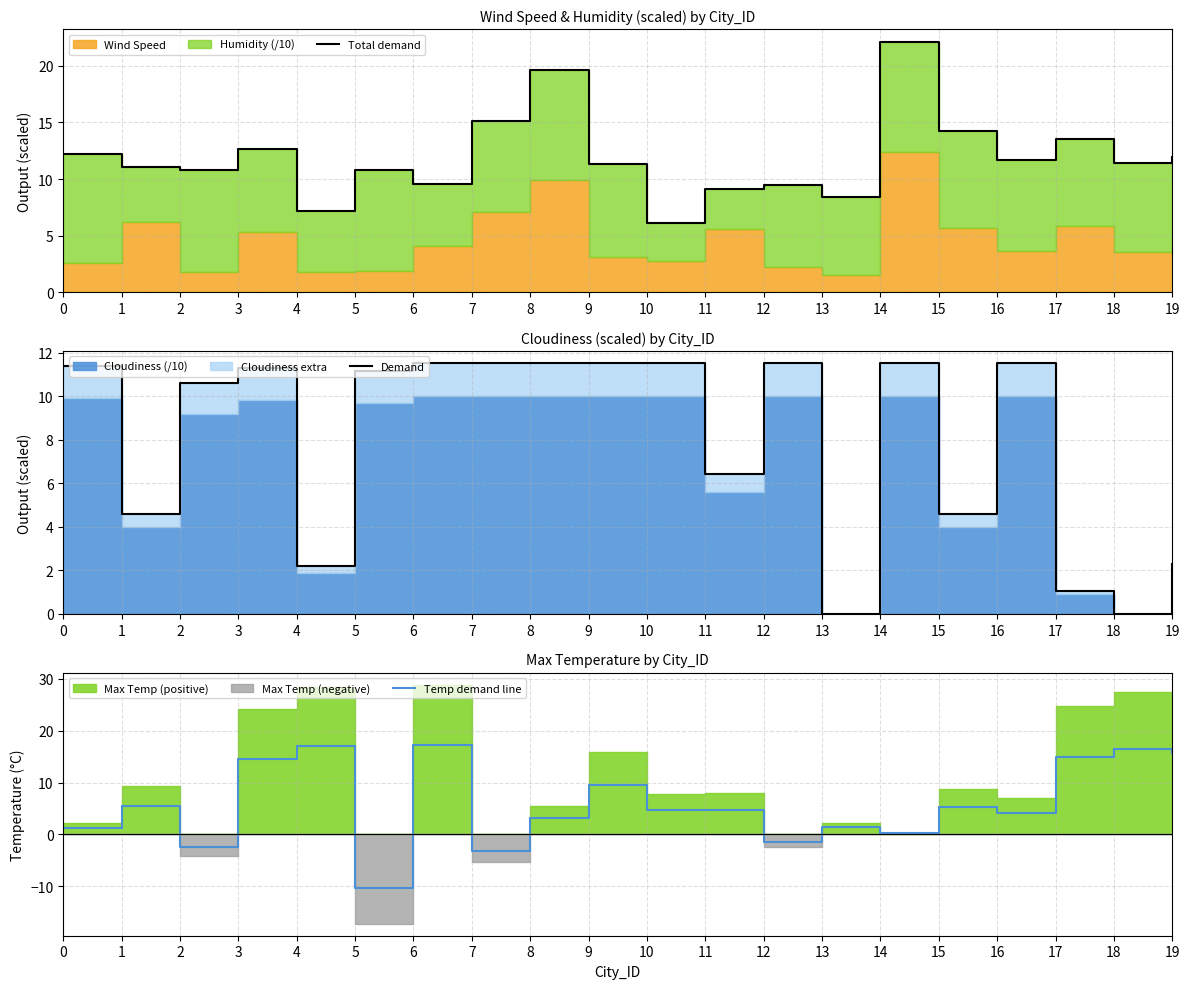

Reading left to right, what are all the values shown in this chart?

Total demand: 0=12.2	1=11.1	2=10.8	3=12.7	4=7.2	5=10.8	6=9.5	7=15.1	8=19.6	9=11.3	10=6.1	11=9.1	12=9.5	13=8.4	14=22.1	15=14.3	16=11.7	17=13.6	18=11.4	19=11.9
Demand: 0=11.4	1=4.6	2=10.6	3=11.3	4=2.2	5=11.2	6=11.5	7=11.5	8=11.5	9=11.5	10=11.5	11=6.4	12=11.5	13=0.0	14=11.5	15=4.6	16=11.5	17=1.0	18=0.0	19=2.3
Temp demand line: 0=1.3	1=5.5	2=-2.5	3=14.5	4=17.1	5=-10.3	6=17.3	7=-3.2	8=3.3	9=9.5	10=4.6	11=4.8	12=-1.4	13=1.3	14=0.2	15=5.3	16=4.2	17=14.8	18=16.5	19=15.6